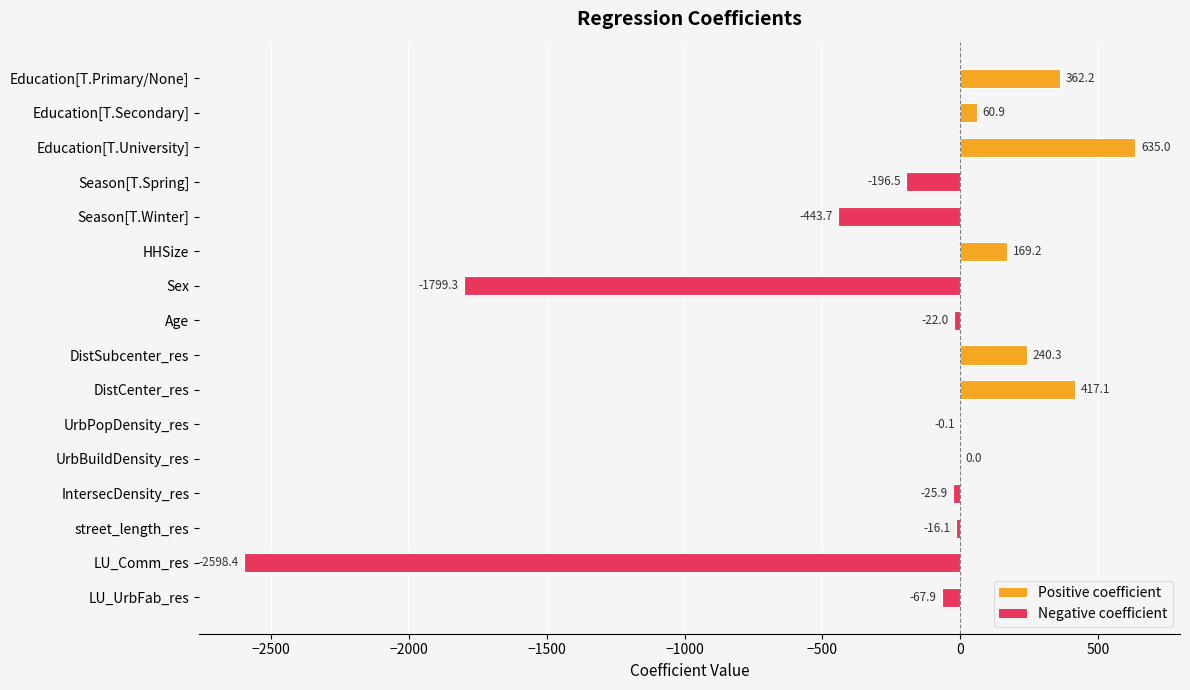

What is the maximum value shown in the chart?

635.0